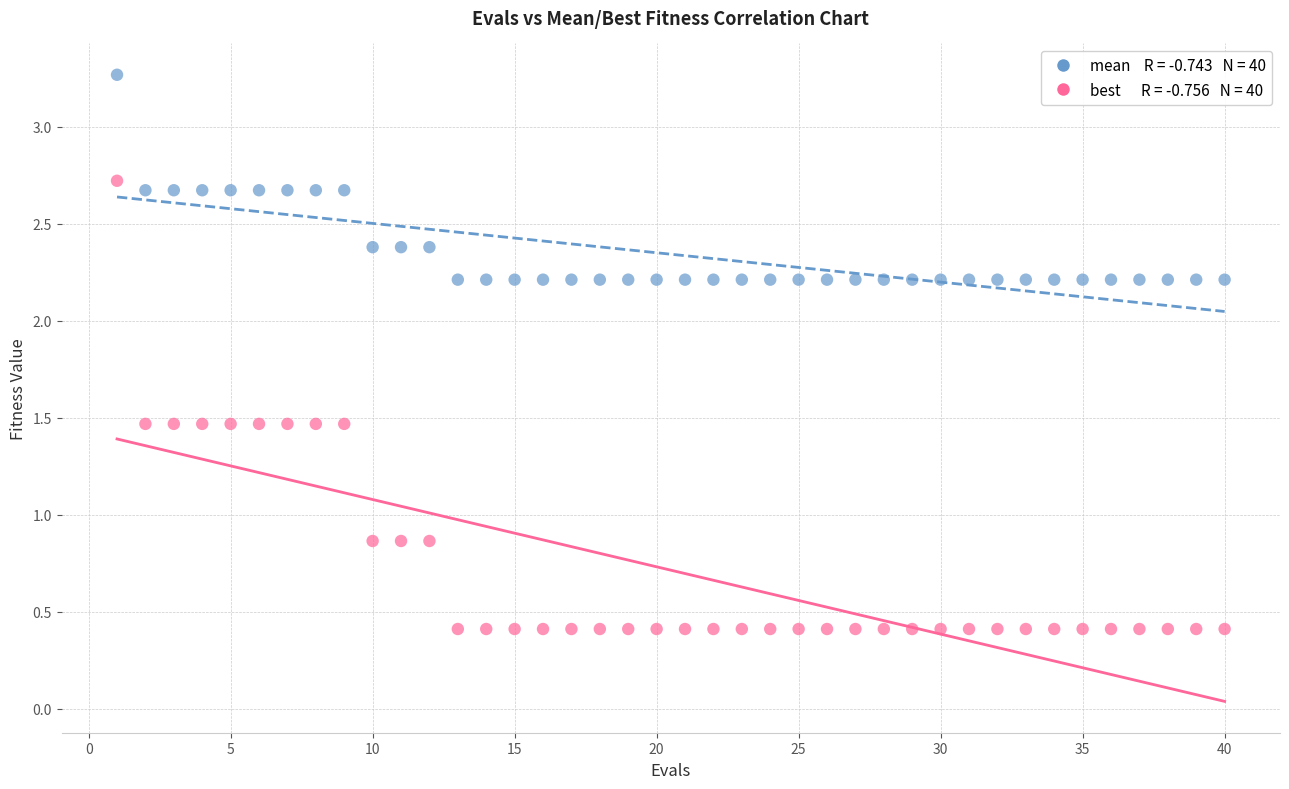

Across all data points, what is the range of X values (max minus min)?

39.0